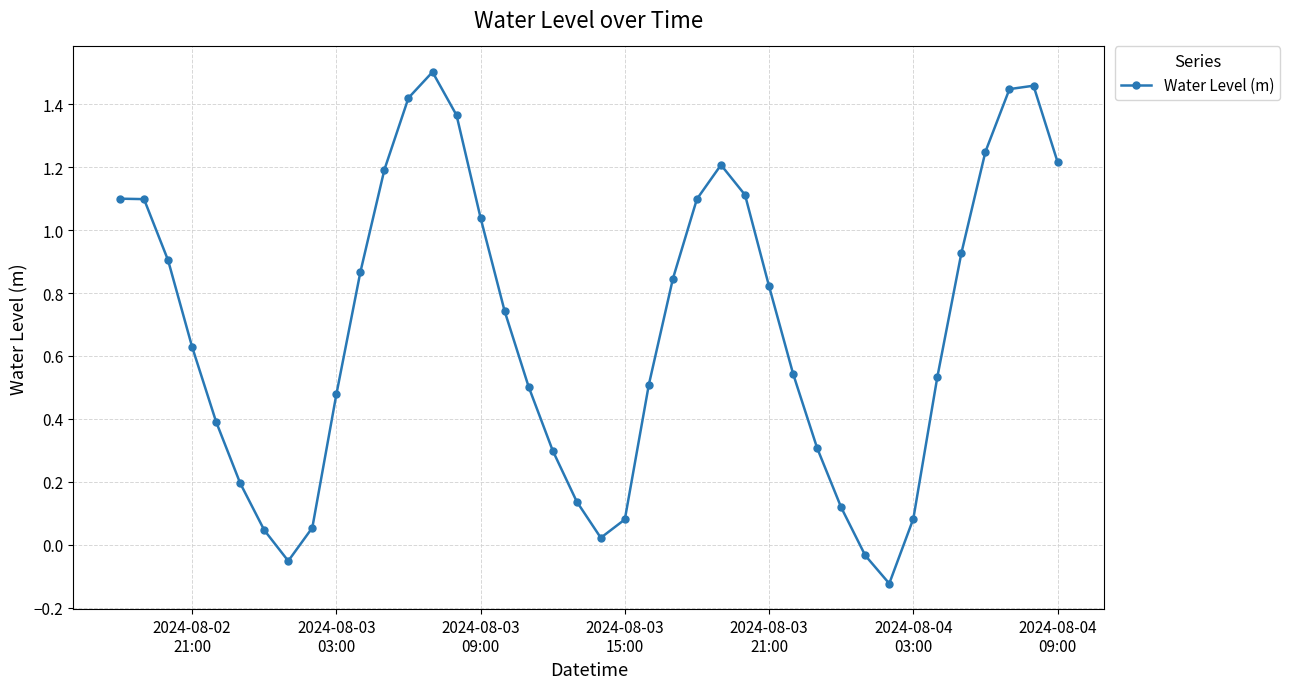

What is the difference between the maximum and second lowest values?

1.6